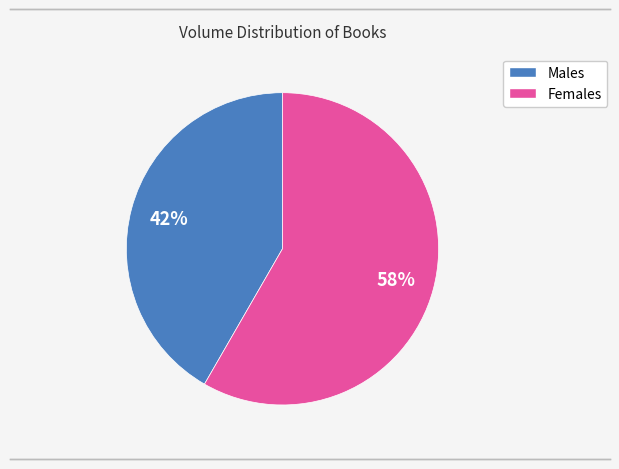

Is there a majority slice in this chart?

Yes